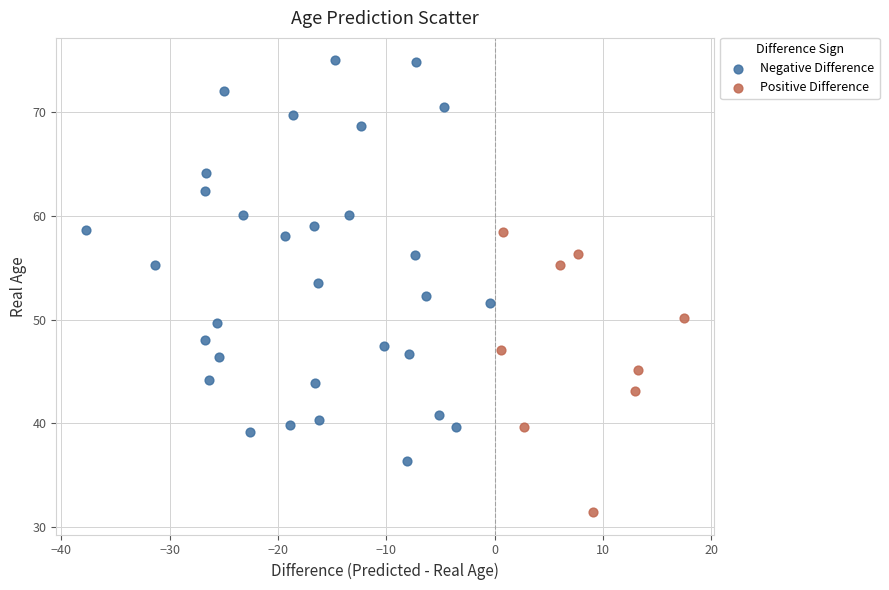

Which series reaches the minimum Y coordinate?

Positive Difference